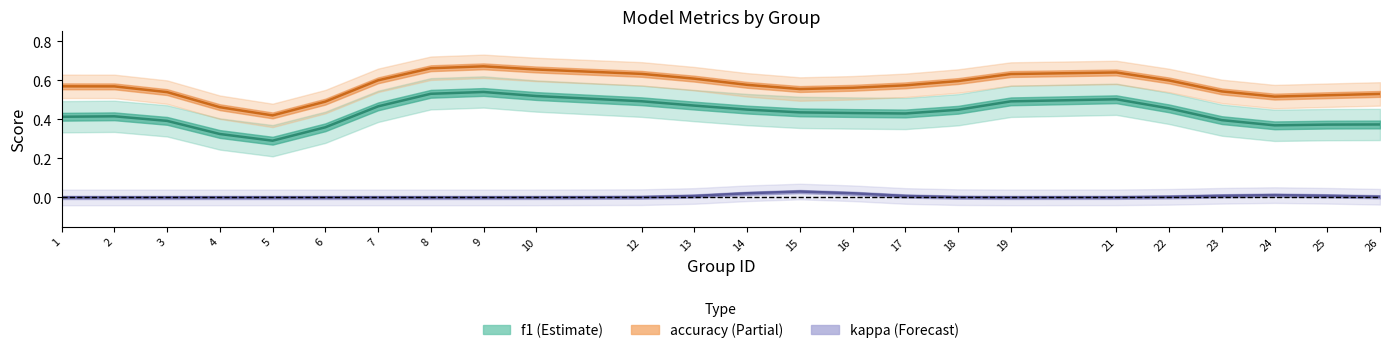

Rank the series at 5 from lowest to highest value.

kappa, f1, accuracy